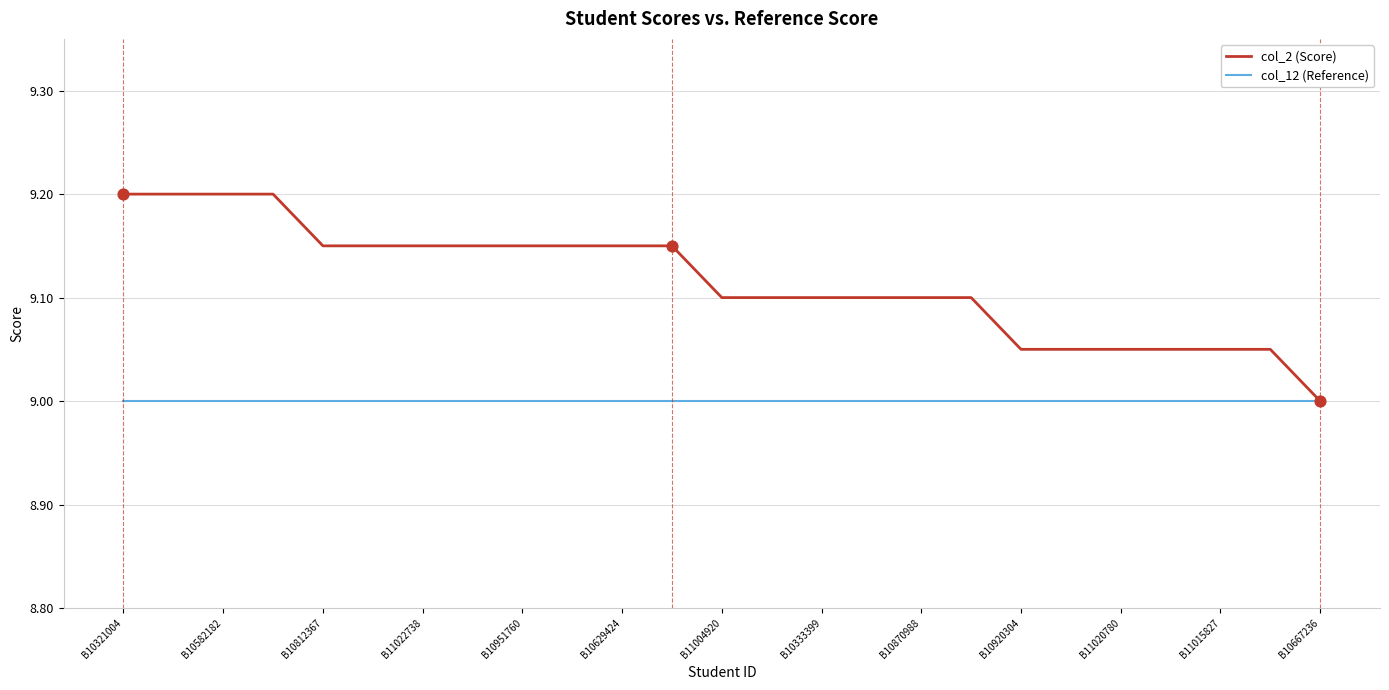

Which series has the largest total across all categories?

col_2 (Score)